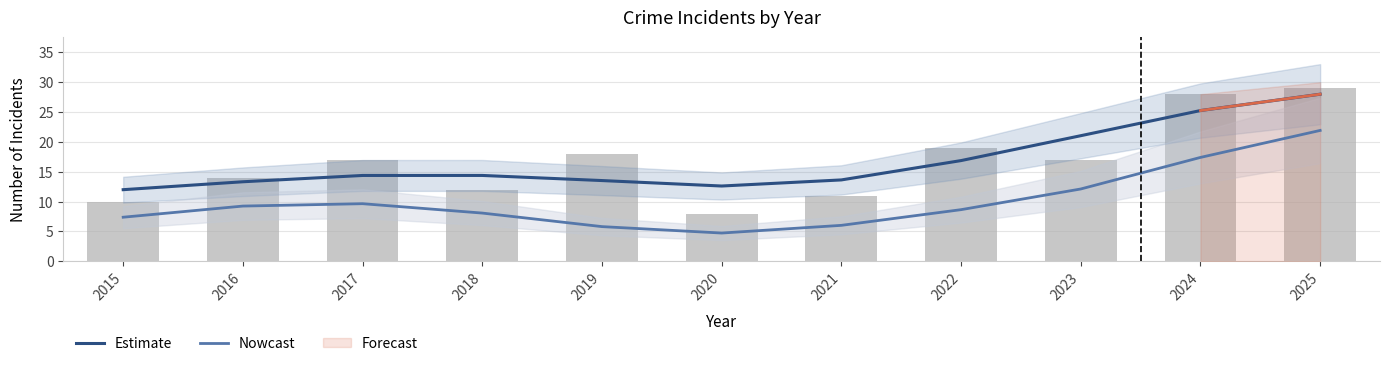

What is the value of the Estimate bar at the 3rd from the left?

14.4